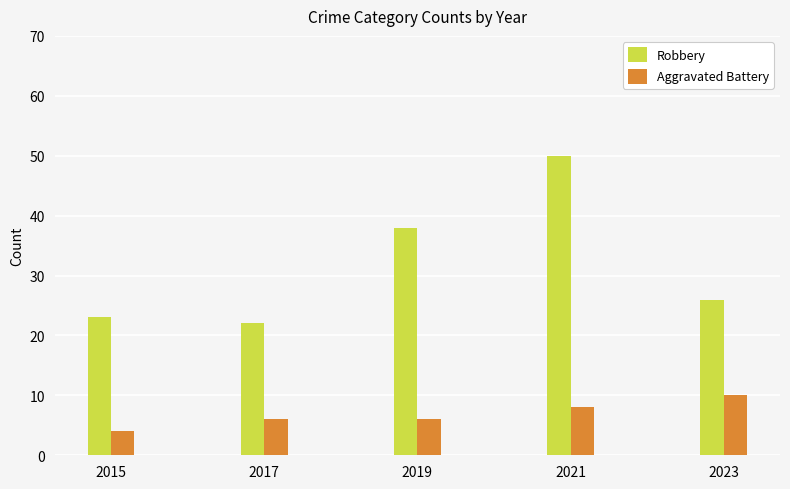

Reading left to right, list all the values displayed in this chart.

Robbery: 23	22	38	50	26
Aggravated Battery: 4	6	6	8	10